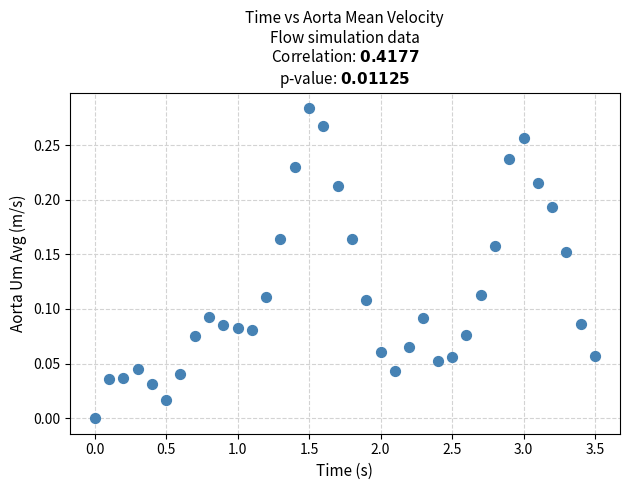

What is the range of X values (max minus min)?

3.5